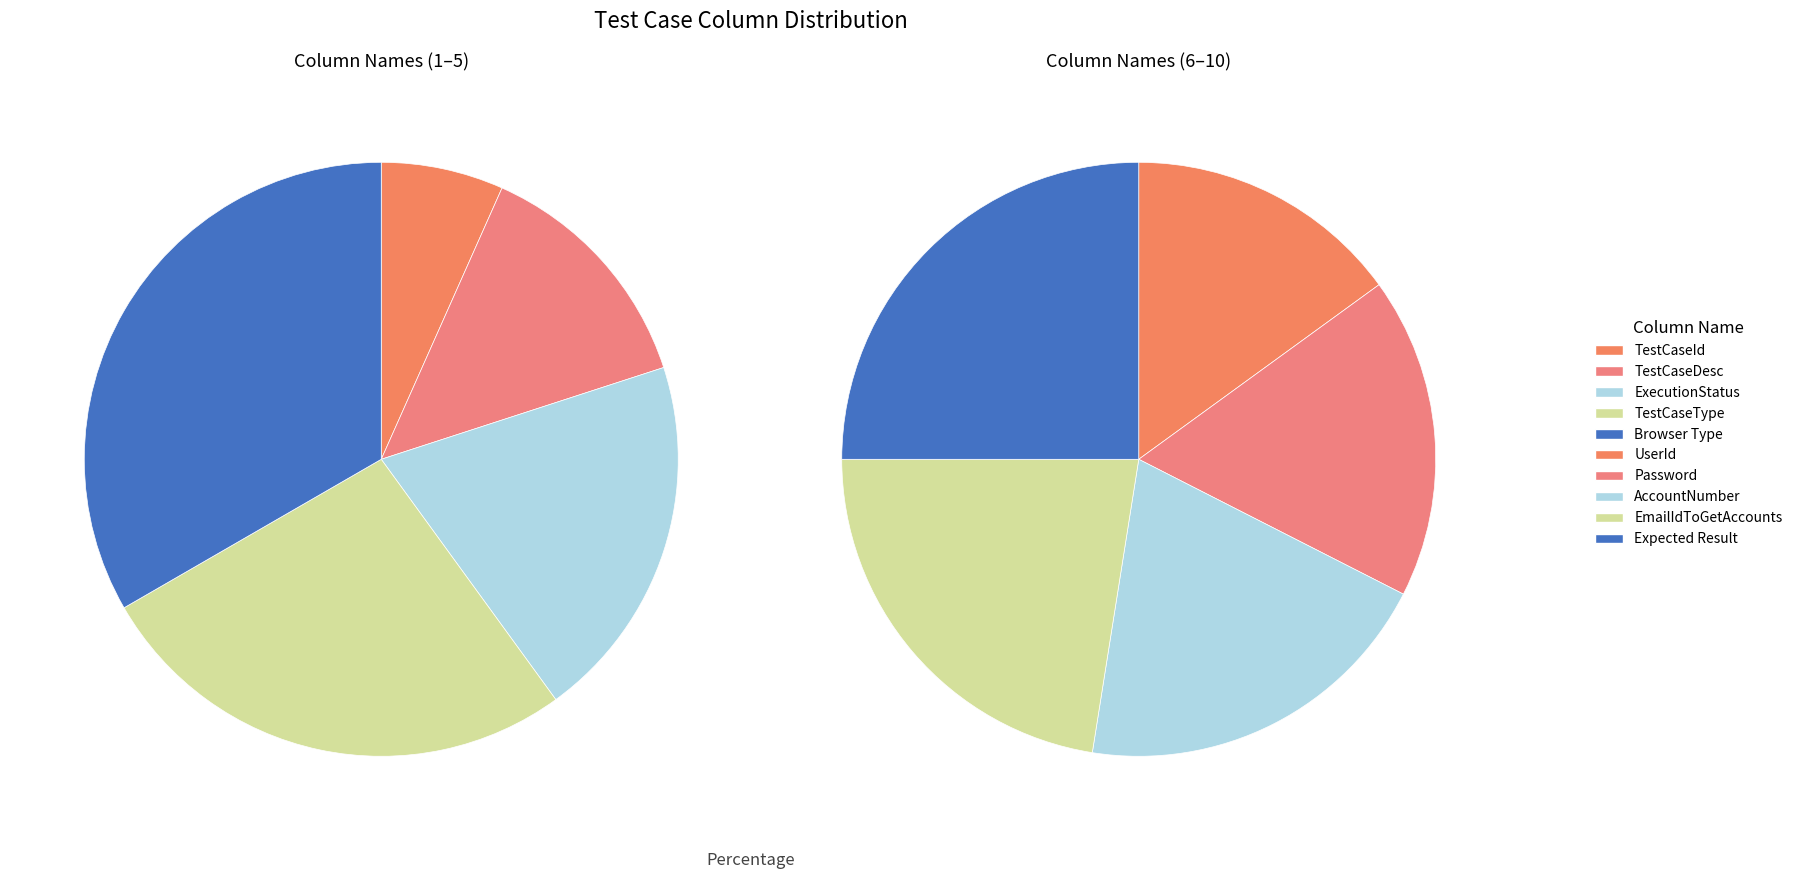

Count the number of slices in the pie.

10